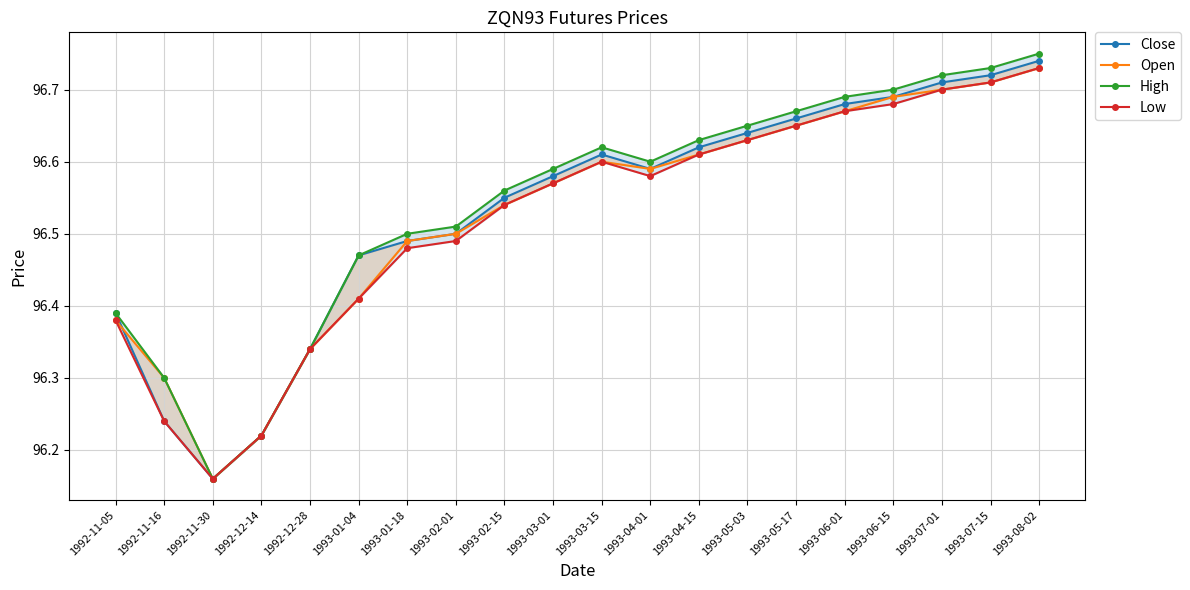

True or false: Open and Low cross at least once.

False